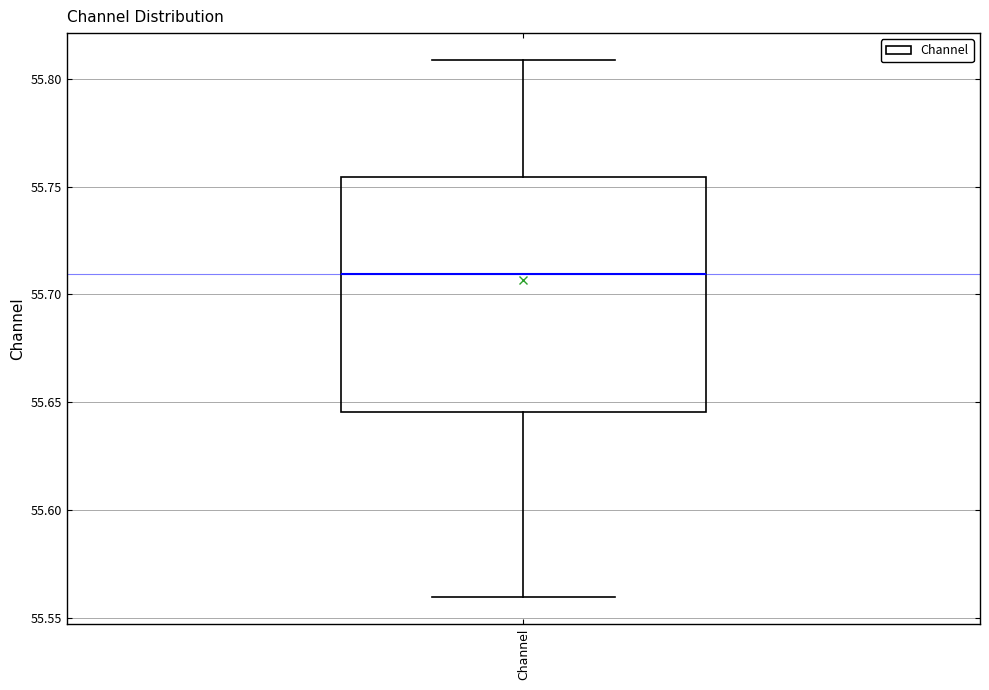

Read this box plot against the y-axis: the position of the median line, the range covered by the box, and the ends of both whiskers. The values are not printed on the chart, so give them approximately, as read against the axis.

median 55.710, box 55.645 to 55.755, whiskers 55.560 to 55.810